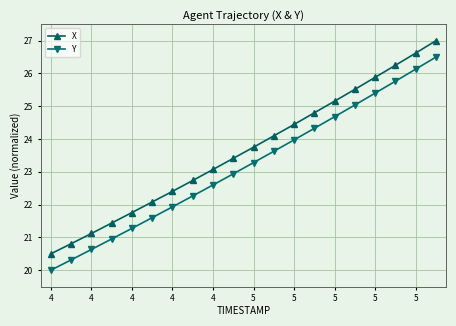

At how many categories does at least one series exceed 26?

3